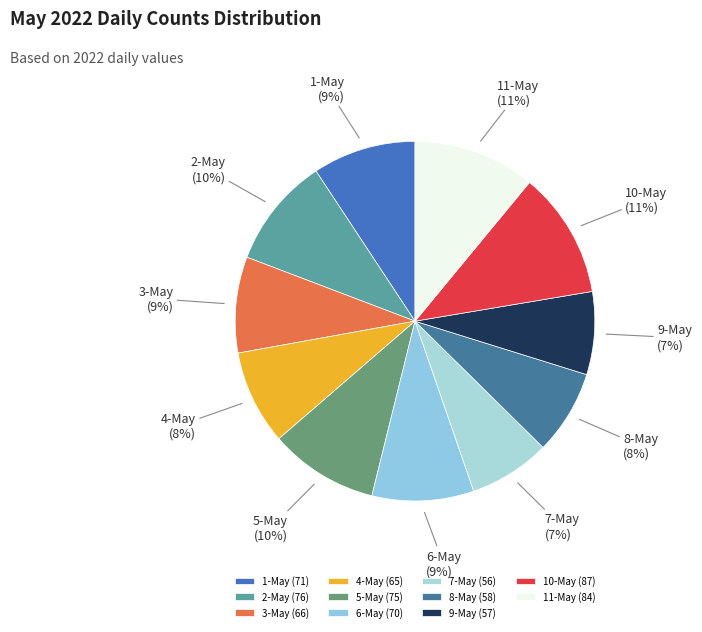

The 6-May slice represents 16% of the pie. True or false?

False